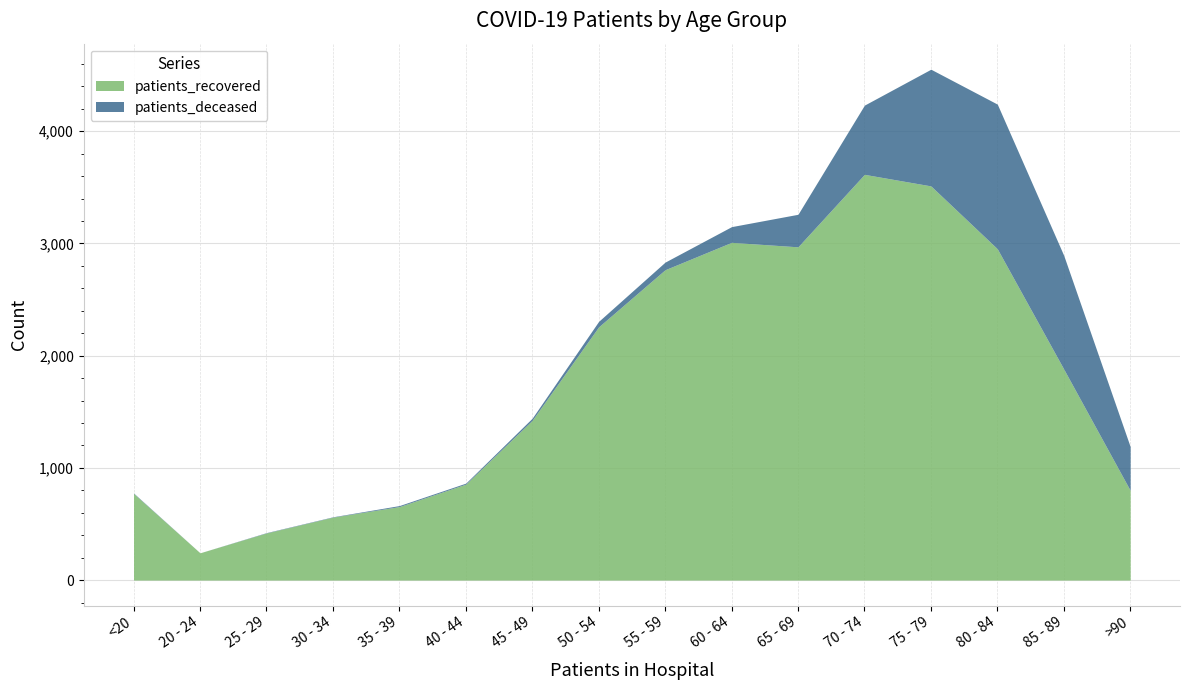

What is the sum of all patients_deceased values?

4943